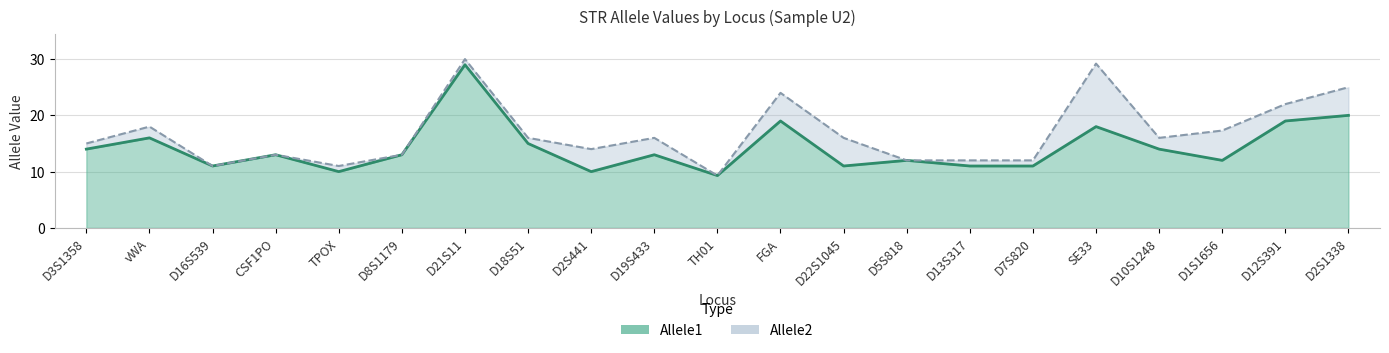

What is the total value across all series at D2S1338?

45.0